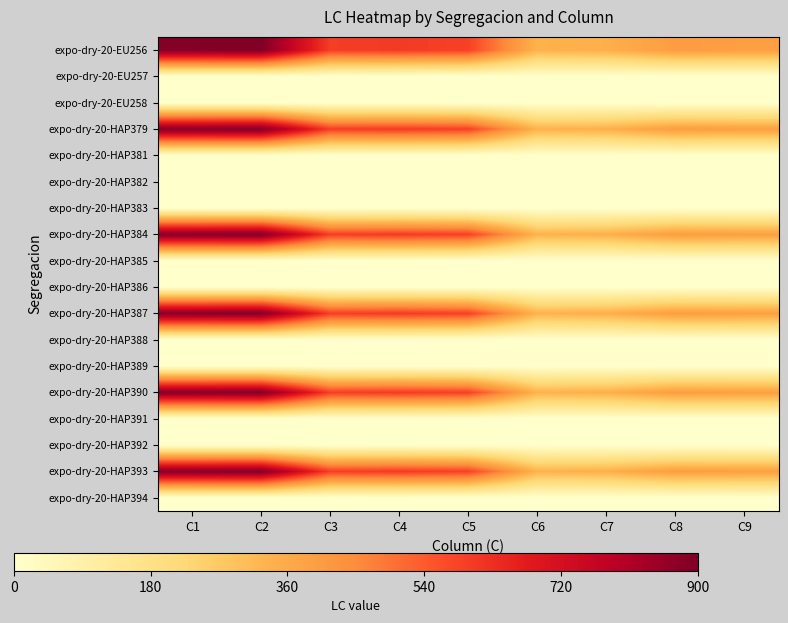

At C3, list the series in order from largest to smallest.

expo-dry-20-EU256, expo-dry-20-HAP379, expo-dry-20-HAP384, expo-dry-20-HAP387, expo-dry-20-HAP390, expo-dry-20-HAP393, expo-dry-20-EU257, expo-dry-20-EU258, expo-dry-20-HAP381, expo-dry-20-HAP382, expo-dry-20-HAP383, expo-dry-20-HAP385, expo-dry-20-HAP386, expo-dry-20-HAP388, expo-dry-20-HAP389, expo-dry-20-HAP391, expo-dry-20-HAP392, expo-dry-20-HAP394